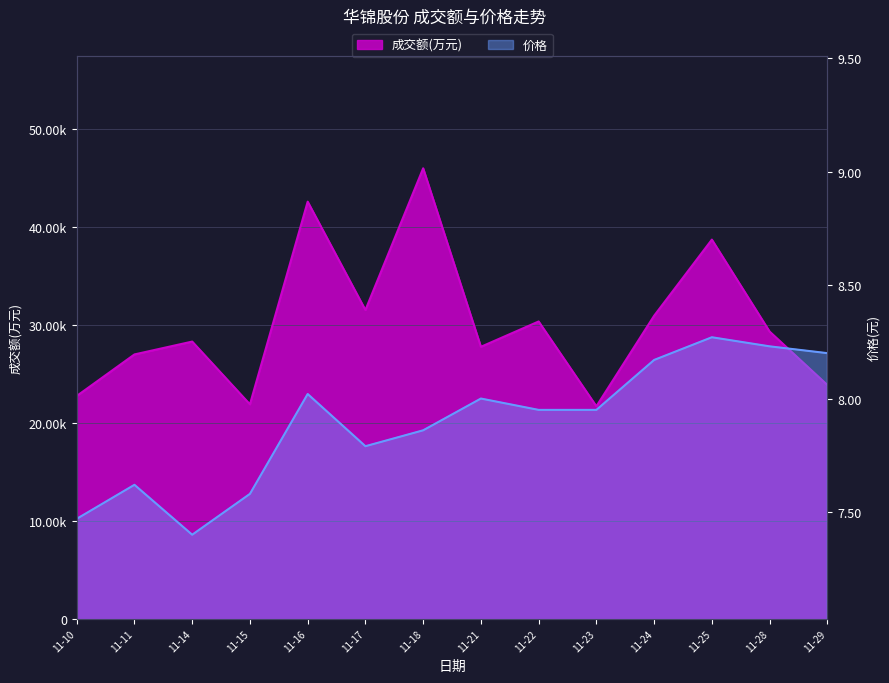

Which series has the largest range (max minus min)?

成交额(万元)